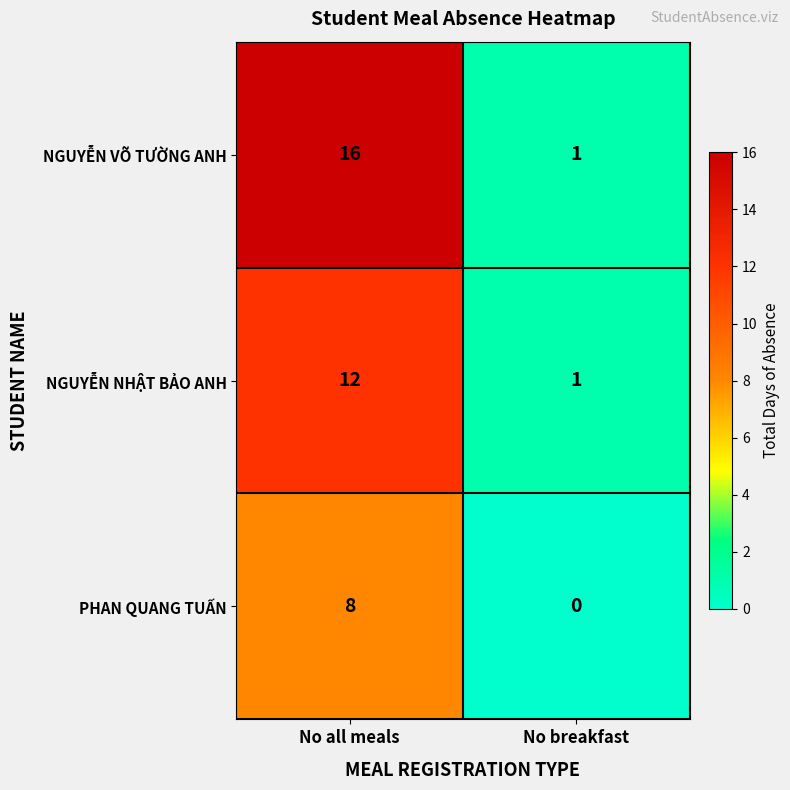

At No all meals, list the series in order from smallest to largest.

PHAN QUANG TUẤN, NGUYỄN NHẬT BẢO ANH, NGUYỄN VÕ TƯỜNG ANH